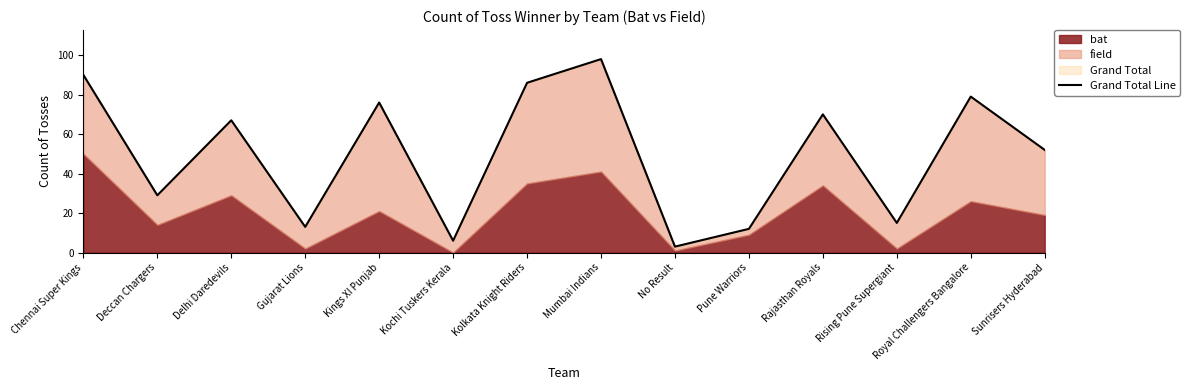

List the labels in order of value, largest first.

Mumbai Indians, Chennai Super Kings, Kolkata Knight Riders, Royal Challengers Bangalore, Kings XI Punjab, Rajasthan Royals, Delhi Daredevils, Sunrisers Hyderabad, Deccan Chargers, Rising Pune Supergiant, Gujarat Lions, Pune Warriors, Kochi Tuskers Kerala, No Result